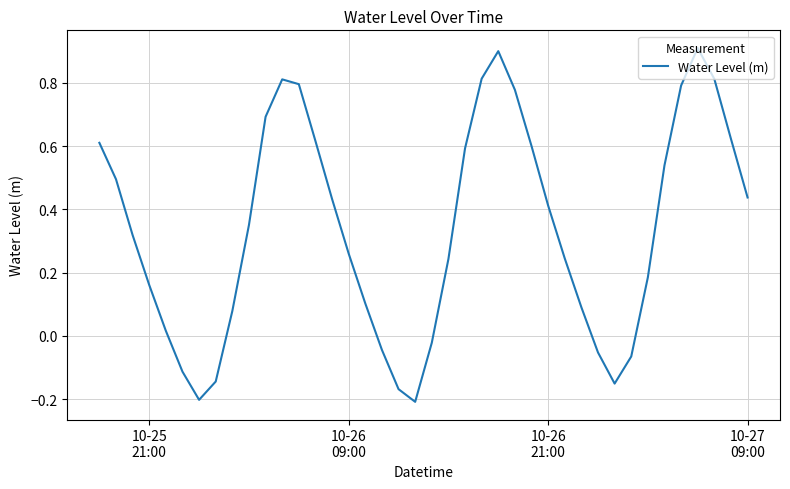

What is the greatest value displayed?

0.9